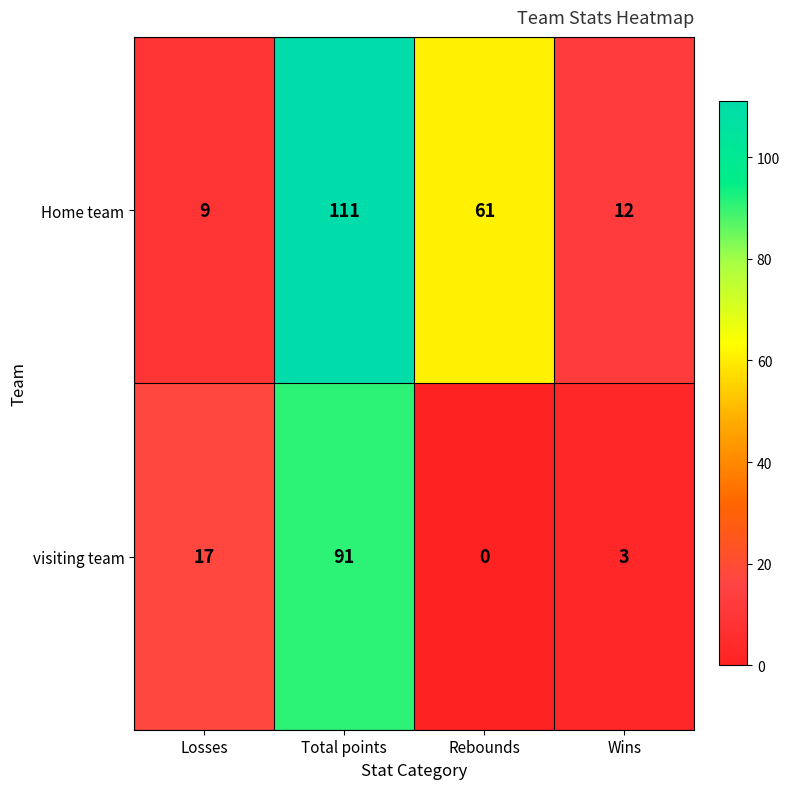

Rank the series by their maximum value, from lowest to highest.

visiting team, Home team